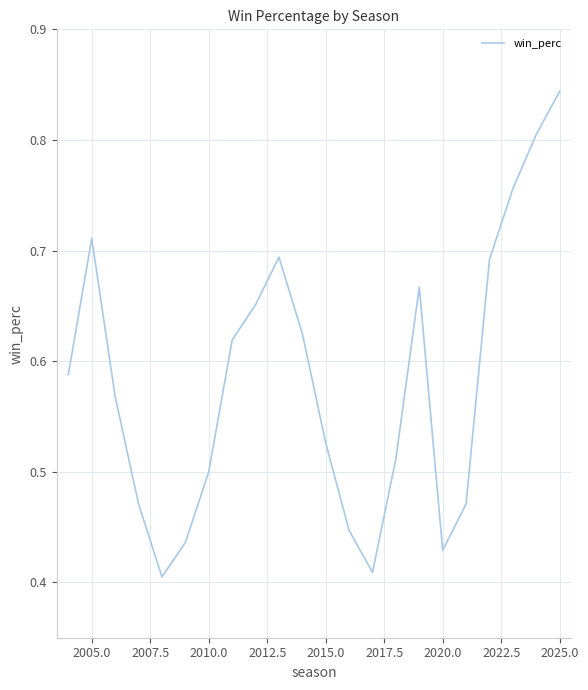

True or false: the data has more than 1 interior local peaks.

True